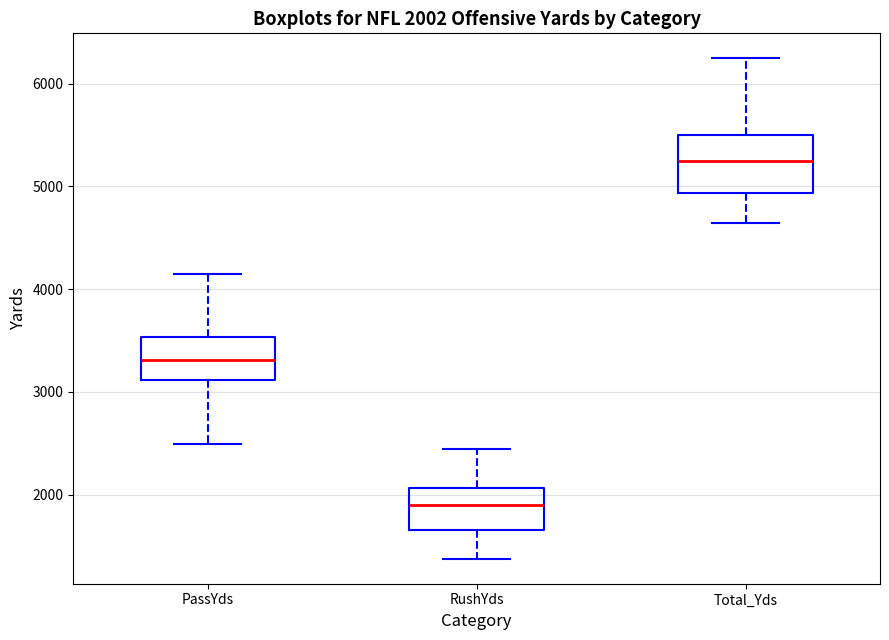

Comparing the boxes themselves (not the whiskers), which one is the tallest?

Total_Yds